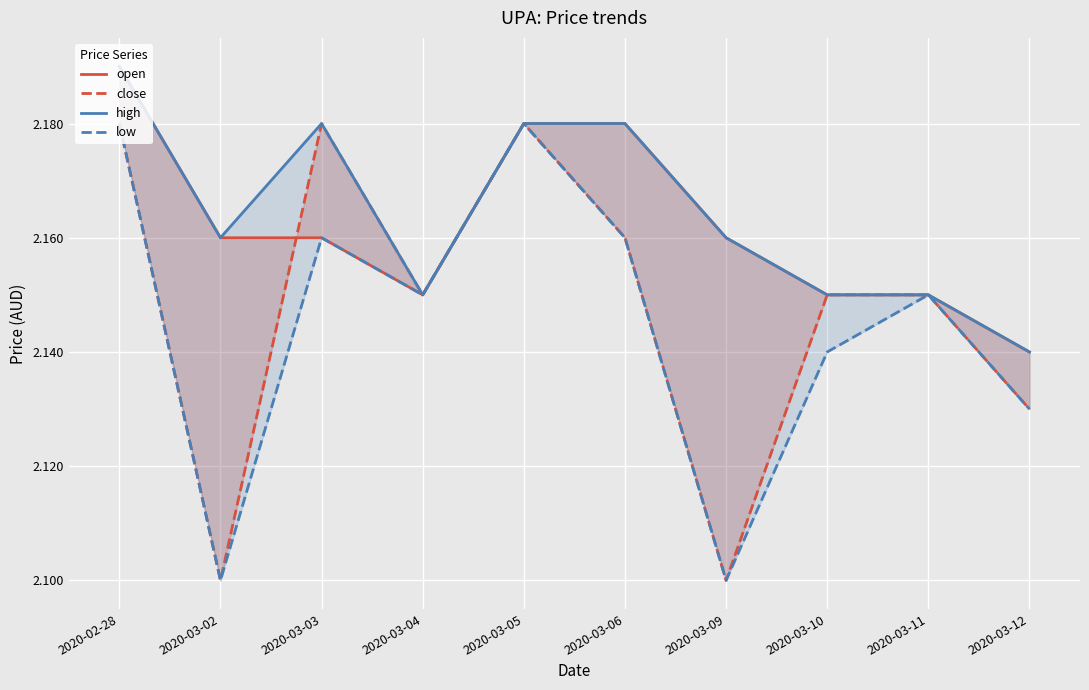

Between 2020-03-03 and 2020-03-10, which series saw the biggest shift?

close